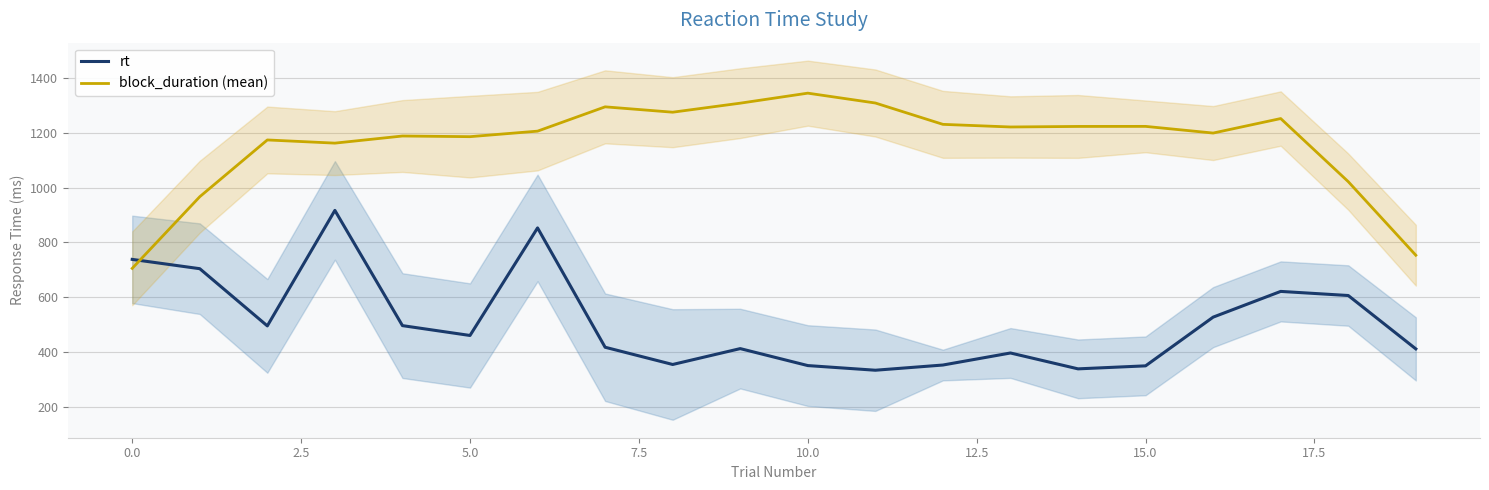

In block_duration (mean), how many points are lower than both neighbors (excluding endpoints)?

5